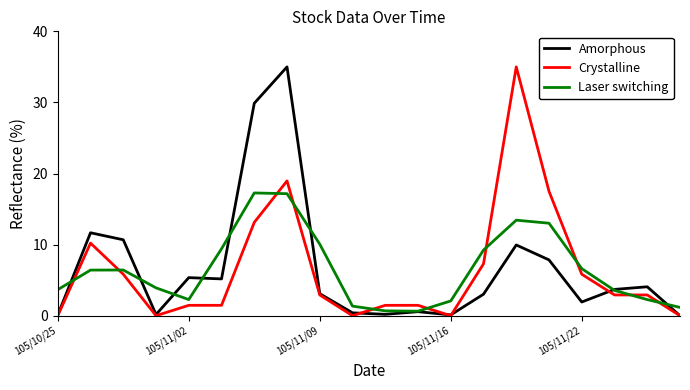

What is the greatest value displayed?

35.0